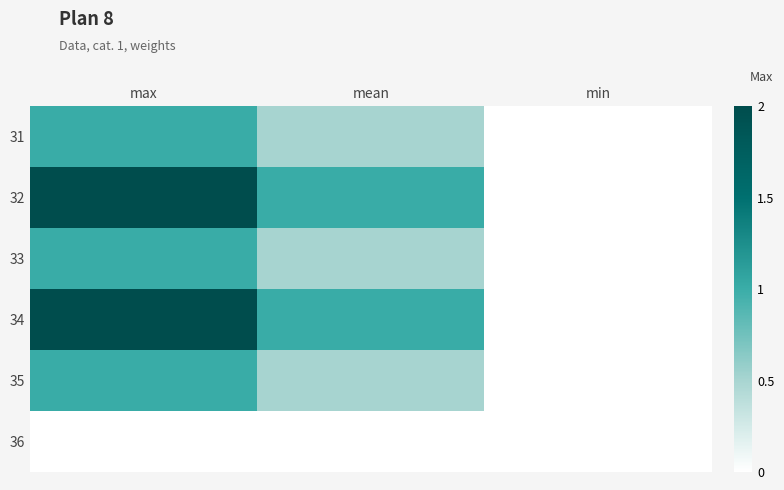

What is the total value across all series at mean?

3.5